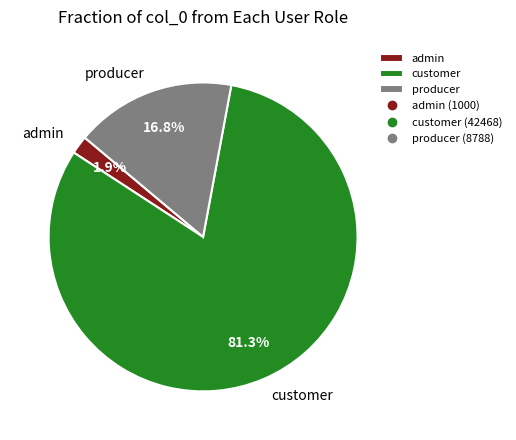

Combined, what portion of the pie is admin and customer?

83.2%